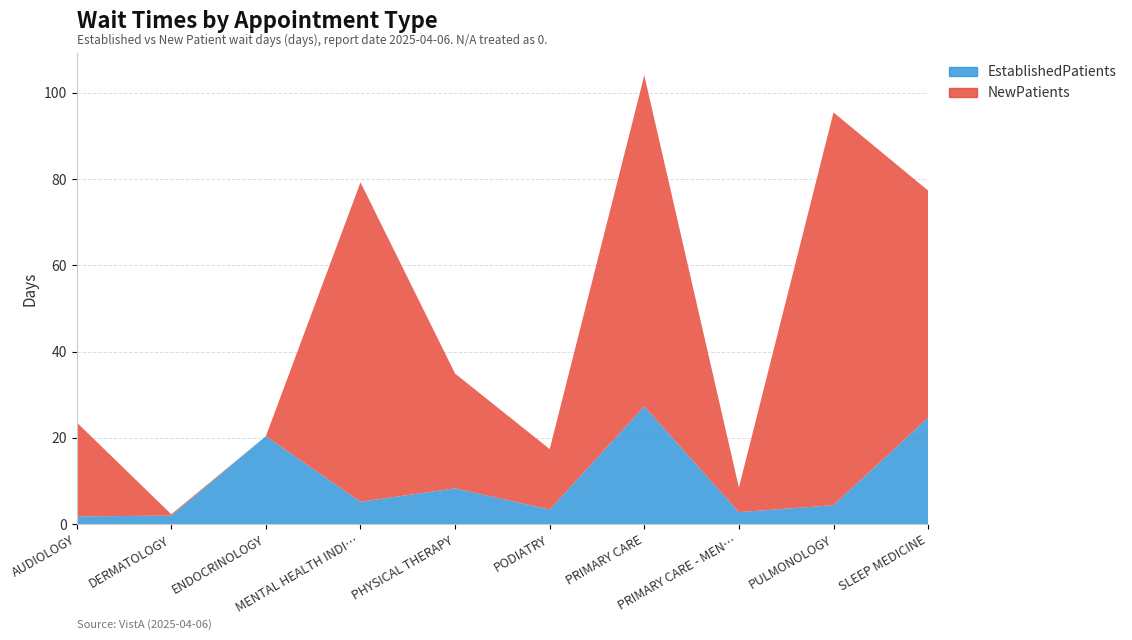

Reading left to right, transcribe all the data shown in this chart.

EstablishedPatients: AUDIOLOGY=1.8	DERMATOLOGY=2.0	ENDOCRINOLOGY=20.4	MENTAL HEALTH INDIVIDUAL=5.2	PHYSICAL THERAPY=8.3	PODIATRY=3.4	PRIMARY CARE=27.3	PRIMARY CARE - MENTAL HEALTH INTEGRATED=2.8	PULMONOLOGY=4.4	SLEEP MEDICINE=24.7
NewPatients: AUDIOLOGY=21.8	DERMATOLOGY=0.3	ENDOCRINOLOGY=0.0	MENTAL HEALTH INDIVIDUAL=74.0	PHYSICAL THERAPY=26.6	PODIATRY=14.0	PRIMARY CARE=76.7	PRIMARY CARE - MENTAL HEALTH INTEGRATED=5.7	PULMONOLOGY=91.0	SLEEP MEDICINE=52.6